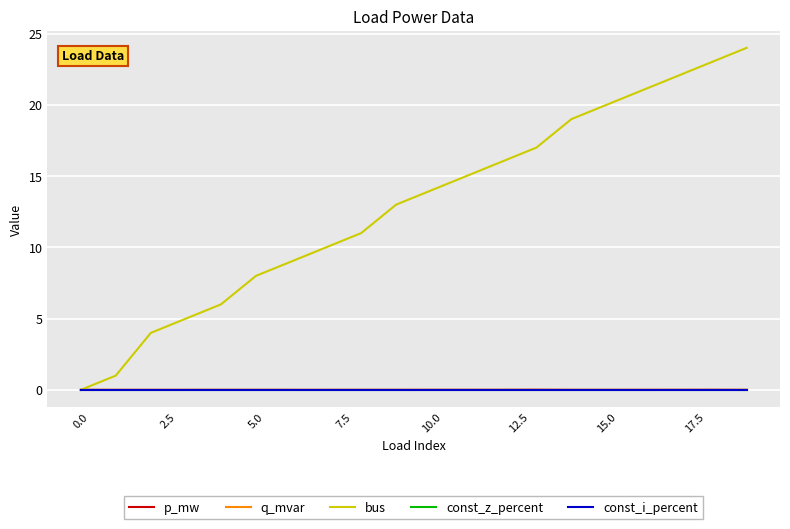

Which series has the largest range (max minus min)?

bus